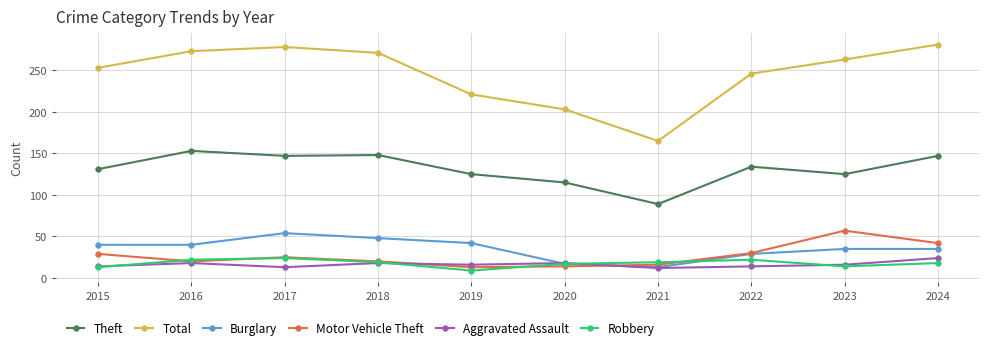

The value of Burglary at 2021 is 13. True or false?

True